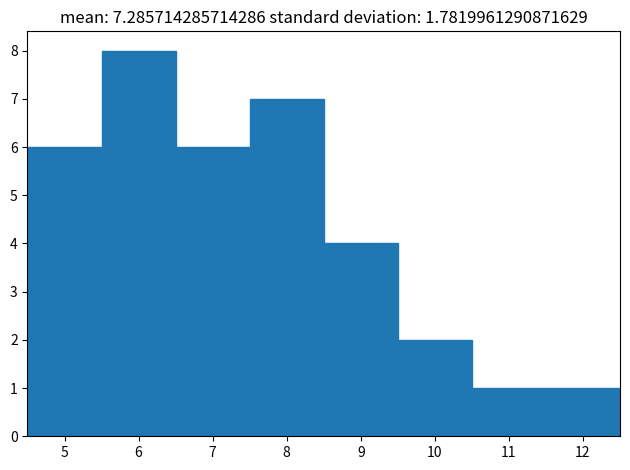

Reading left to right, transcribe this chart: for each bar, give the range it covers on the x-axis and its height. The values are not printed on the chart, so give them approximately, as read against the axis.

4.5 to 5.5: 6
5.5 to 6.5: 8
6.5 to 7.5: 6
7.5 to 8.5: 7
8.5 to 9.5: 4
9.5 to 10.5: 2
10.5 to 11.5: 1
11.5 to 12.5: 1